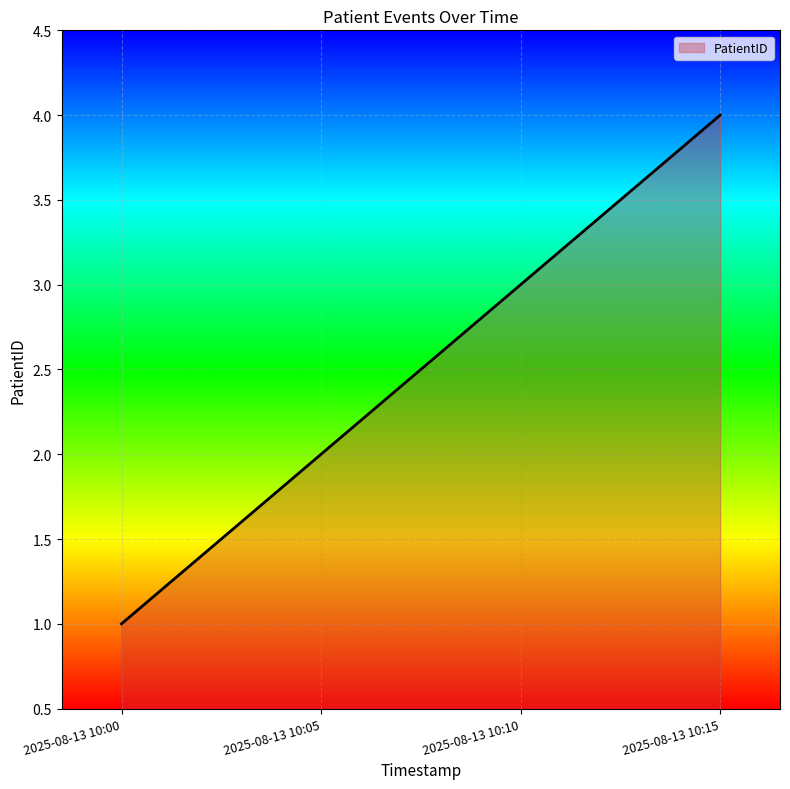

True or false: the data shows 3 at 2025-08-13 10:05.

False